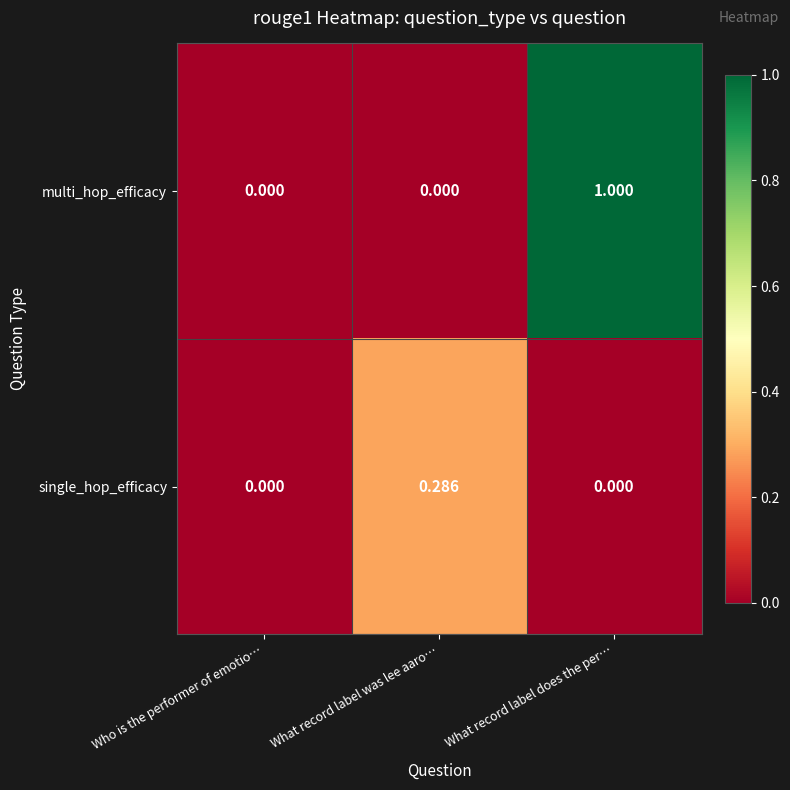

Which series has the largest range (max minus min)?

multi_hop_efficacy